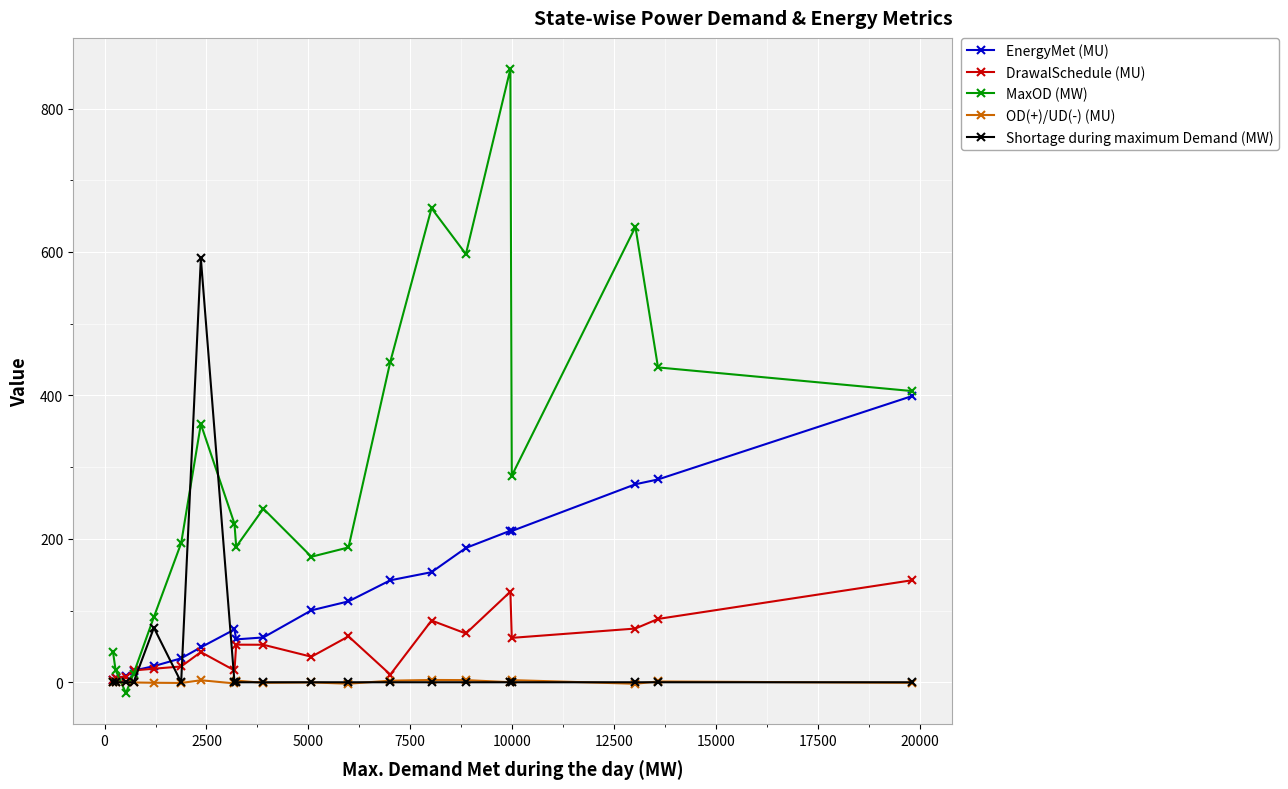

After their last crossing, which series has the higher values: Shortage during maximum Demand (MW) or MaxOD (MW)?

MaxOD (MW)